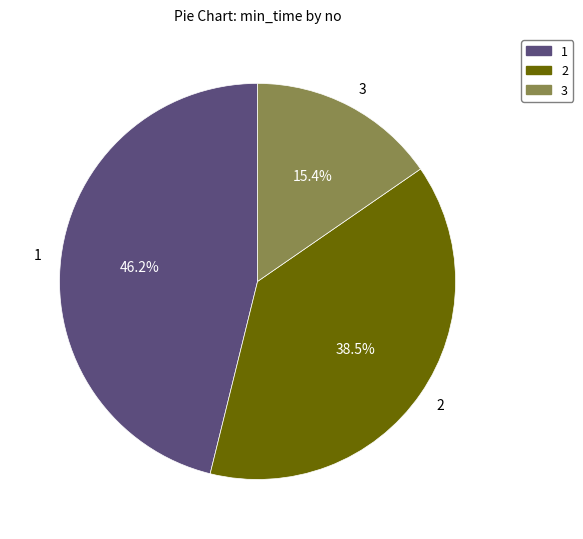

Which has a higher value, 1 or 3?

1